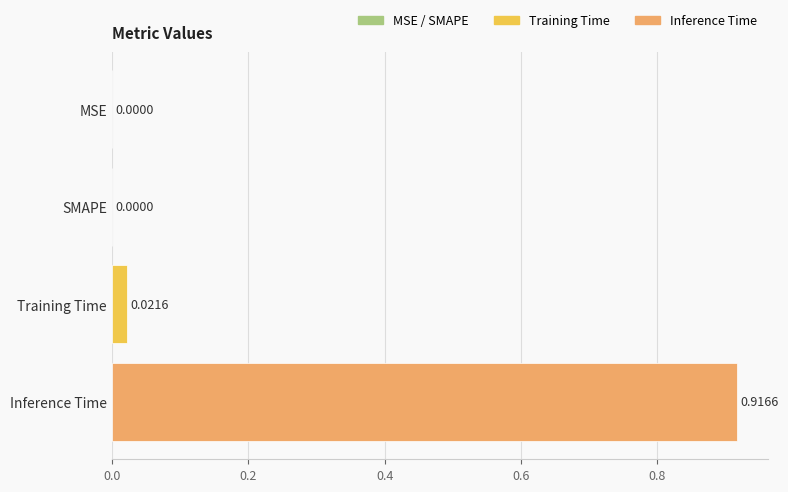

Which has a higher value, Inference Time or SMAPE?

Inference Time